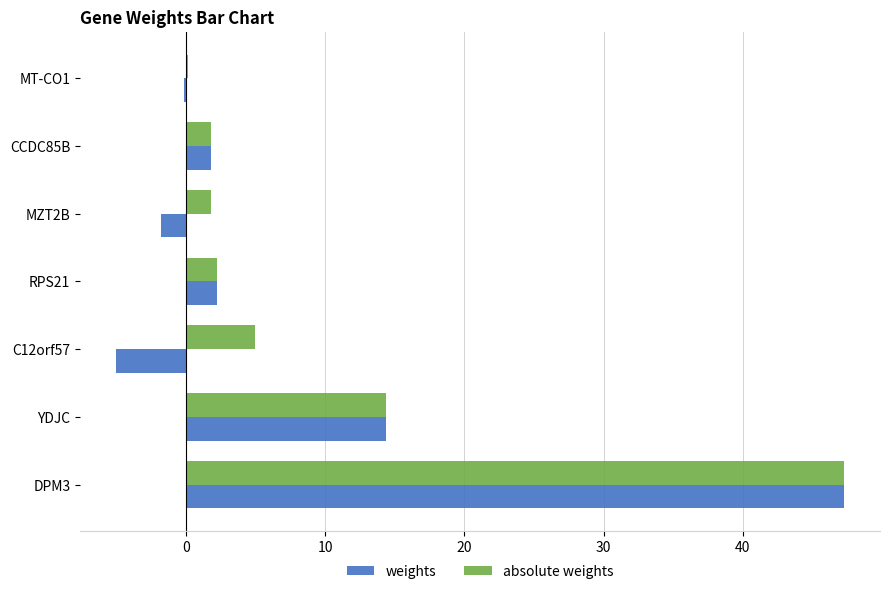

At which category does the chart reach its peak across all series?

DPM3